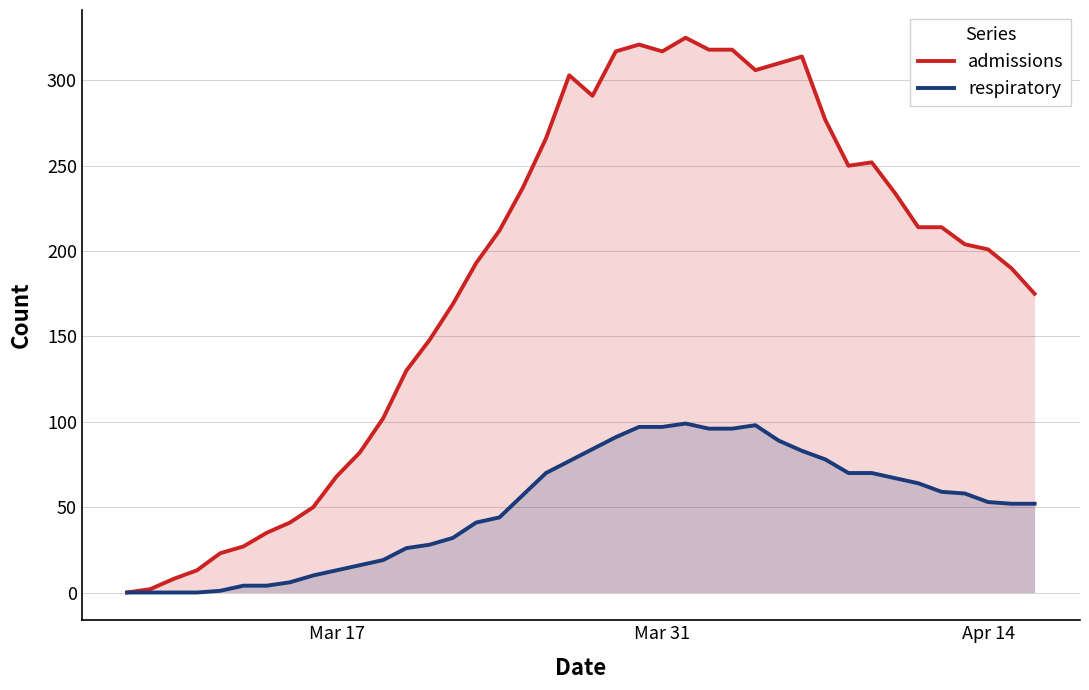

List the series in order of their peak value, highest first.

admissions, respiratory